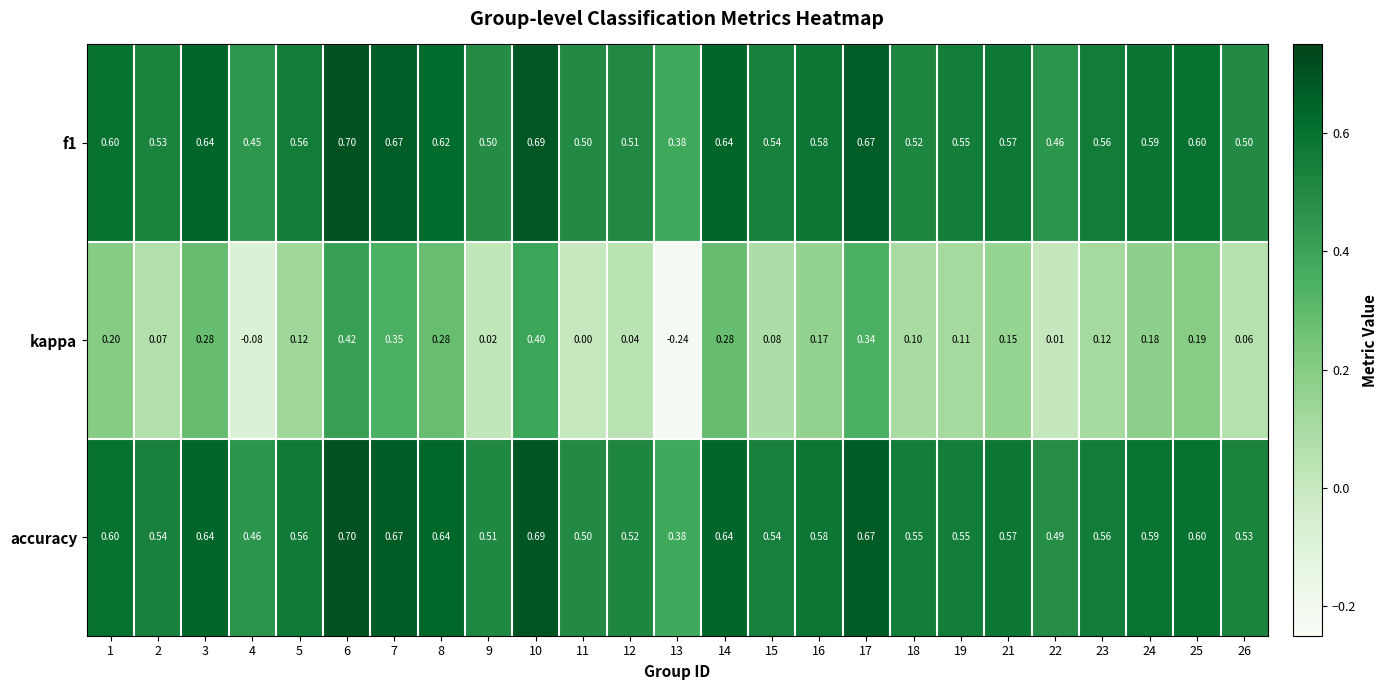

Which series has the largest range (max minus min)?

kappa